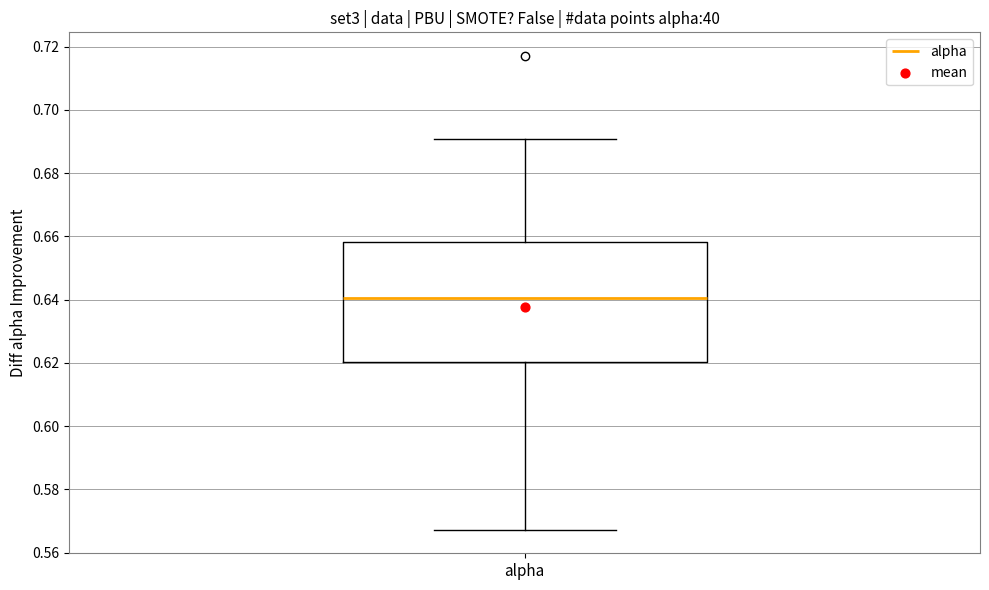

Read this box plot against the y-axis: the position of the median line, the range covered by the box, and the ends of both whiskers. The values are not printed on the chart, so give them approximately, as read against the axis.

median 0.640, box 0.620 to 0.658, whiskers 0.568 to 0.690